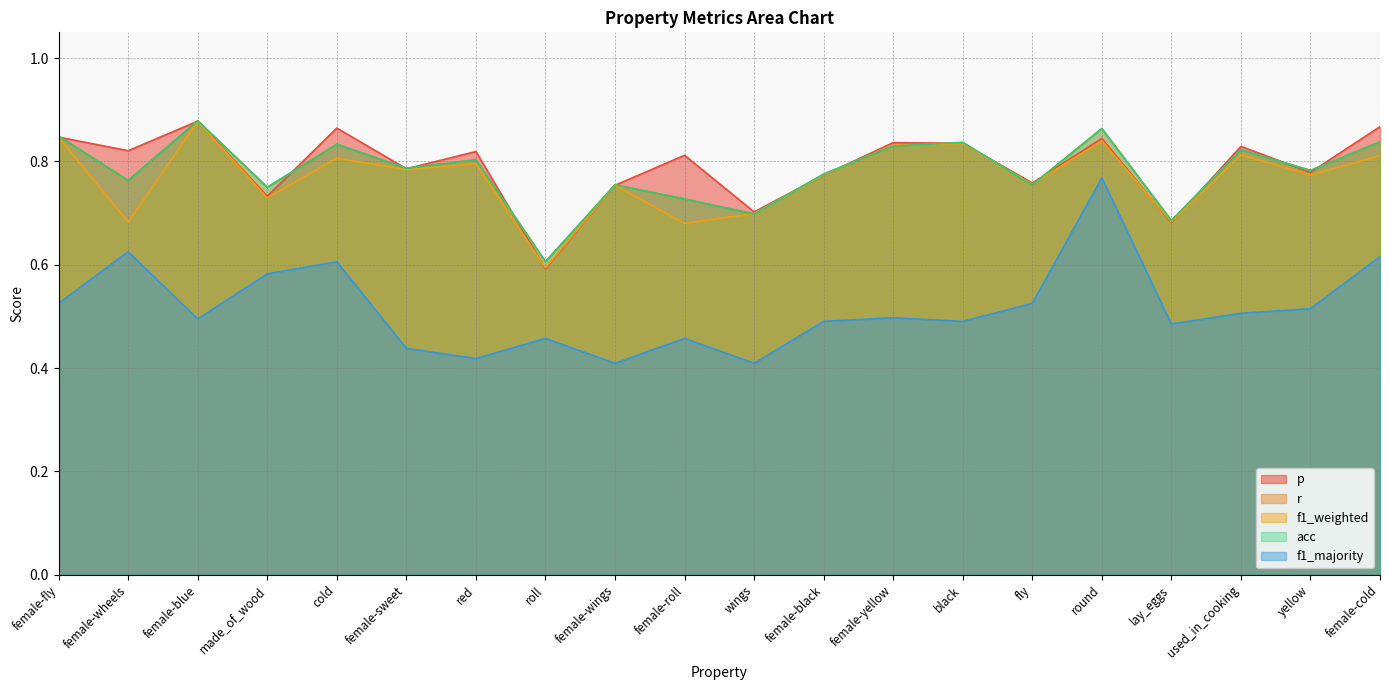

How many p values are between 0 and 1?

20